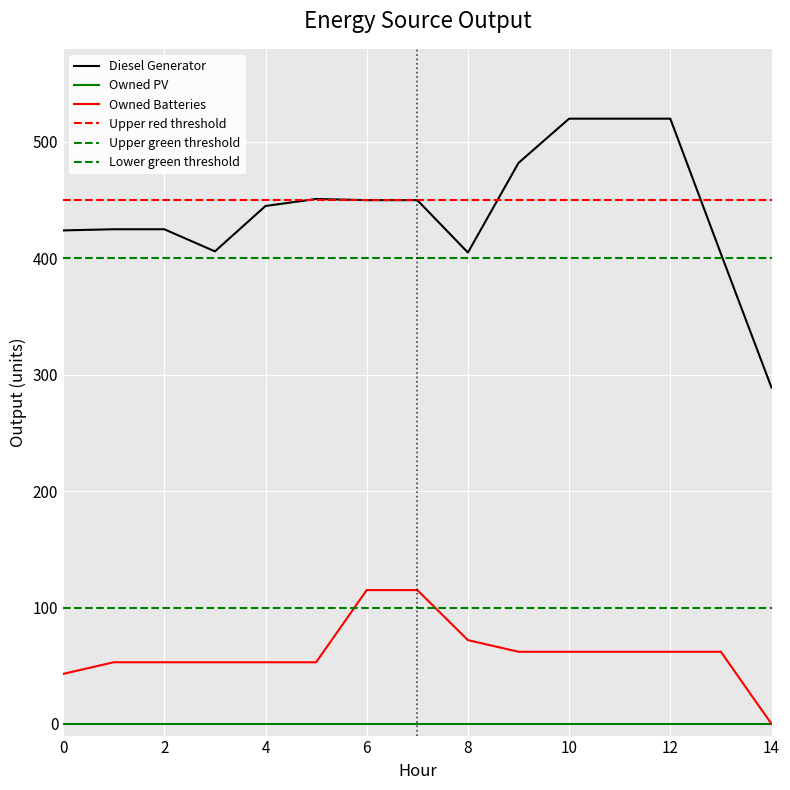

What is the difference between the maximum and minimum values in the Diesel Generator series?

231.0